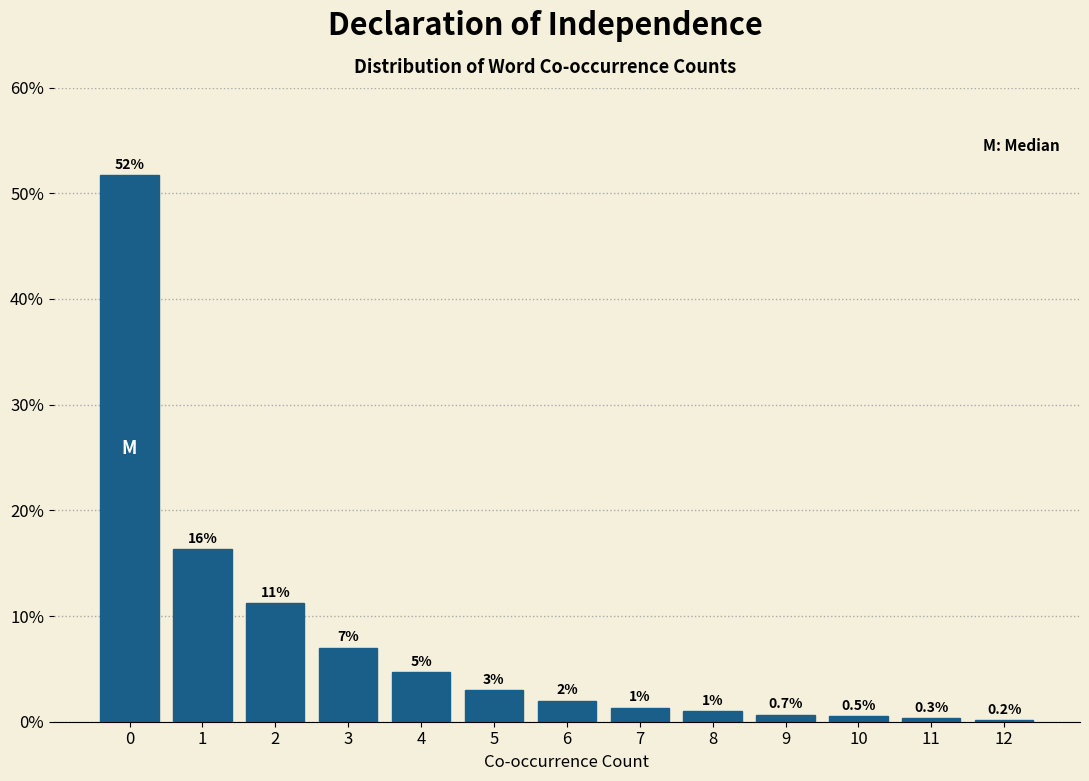

The value at 5 is 3.0. True or false?

True